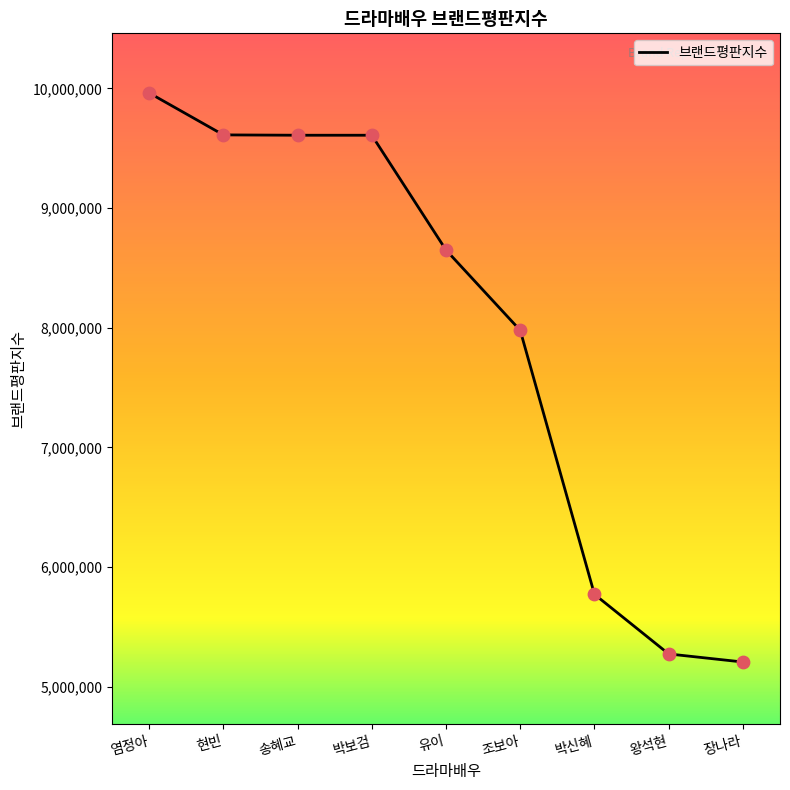

What is the ratio of the value at 현빈 to the value at 송혜교?

1.0